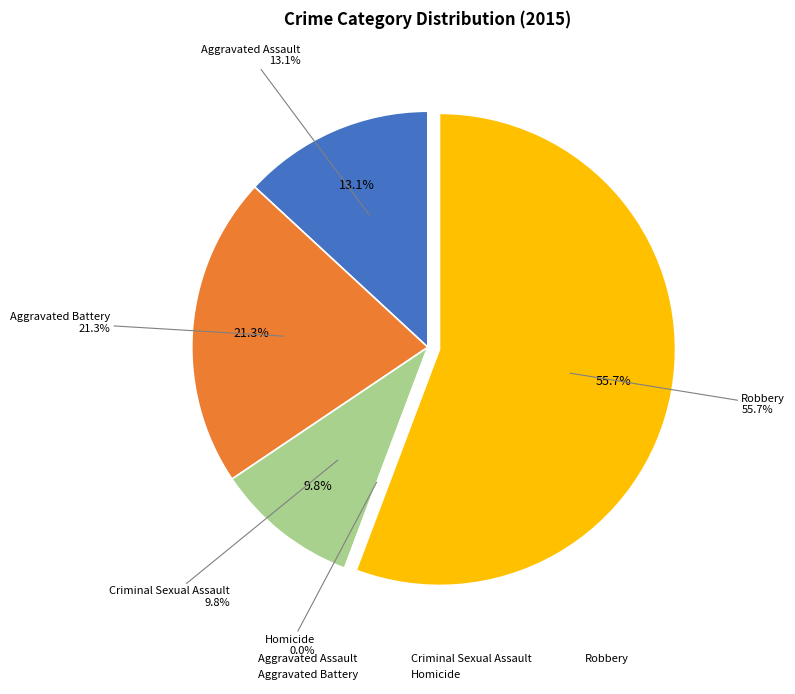

Rank the categories by value from lowest to highest.

Homicide, Criminal Sexual Assault, Aggravated Assault, Aggravated Battery, Robbery